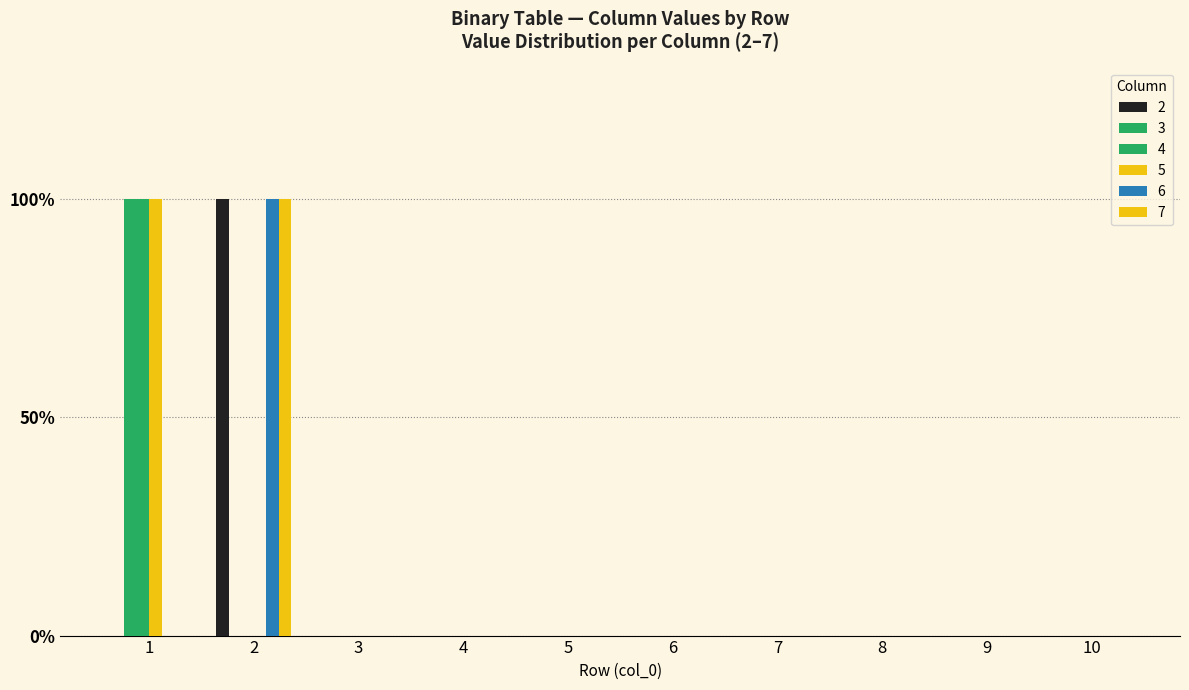

Are the bars horizontal?

No